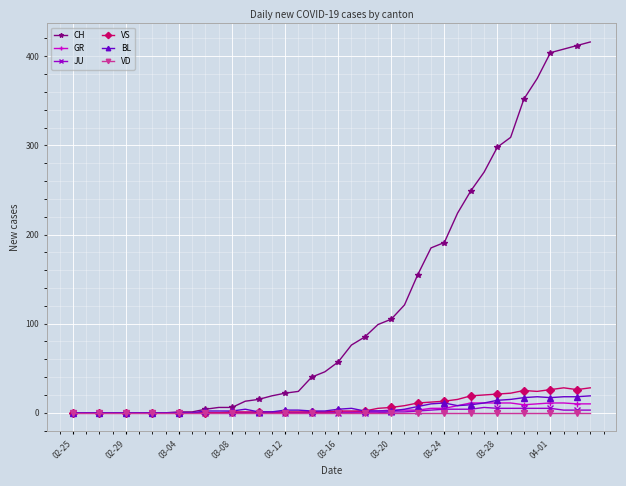

What is the difference between the maximum and second lowest values in the BL series?

19